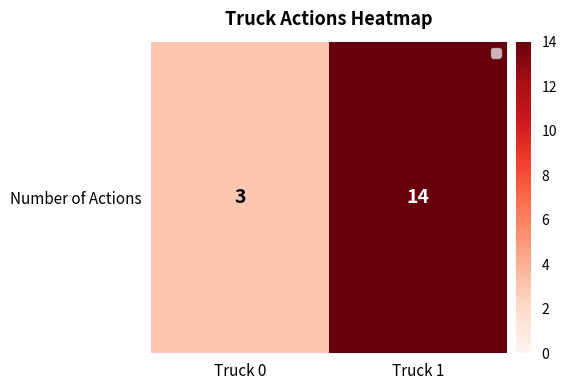

The value at Truck 1 is 6. True or false?

False